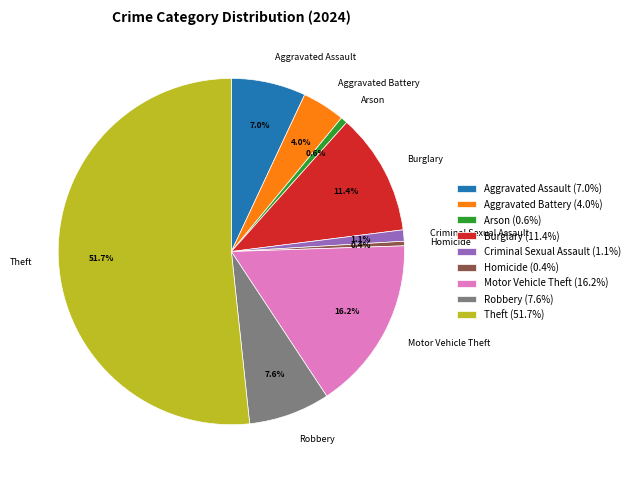

To the nearest percent, what portion does Robbery represent?

8%